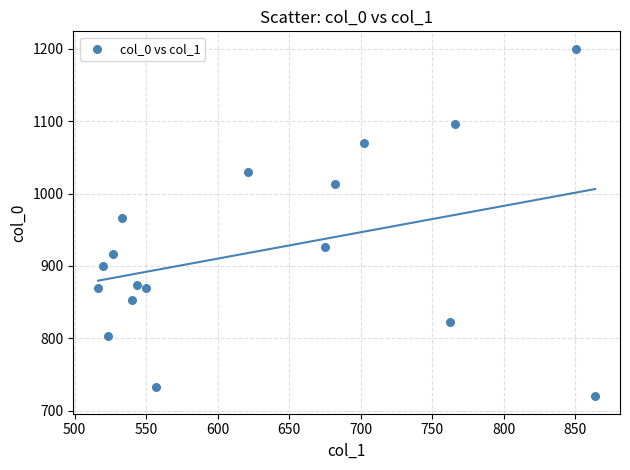

What is the range of X values (max minus min)?

347.6